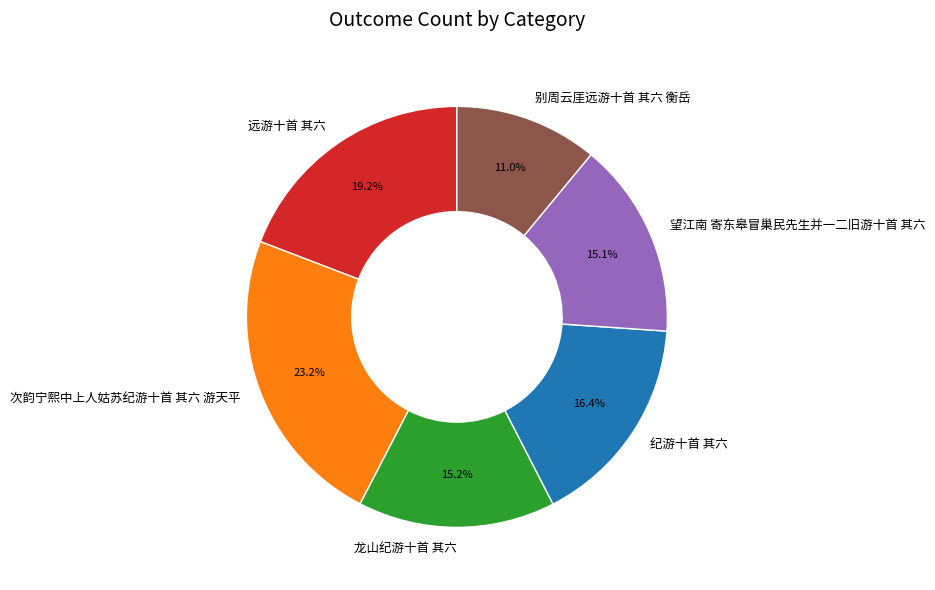

Does any single category account for the majority?

No